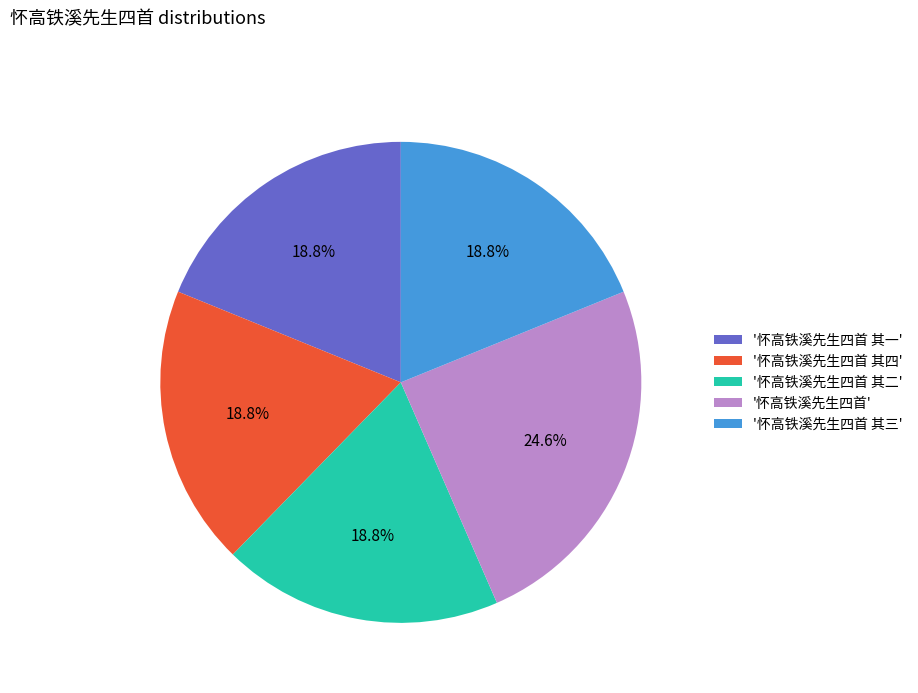

Is there a majority slice in this chart?

No